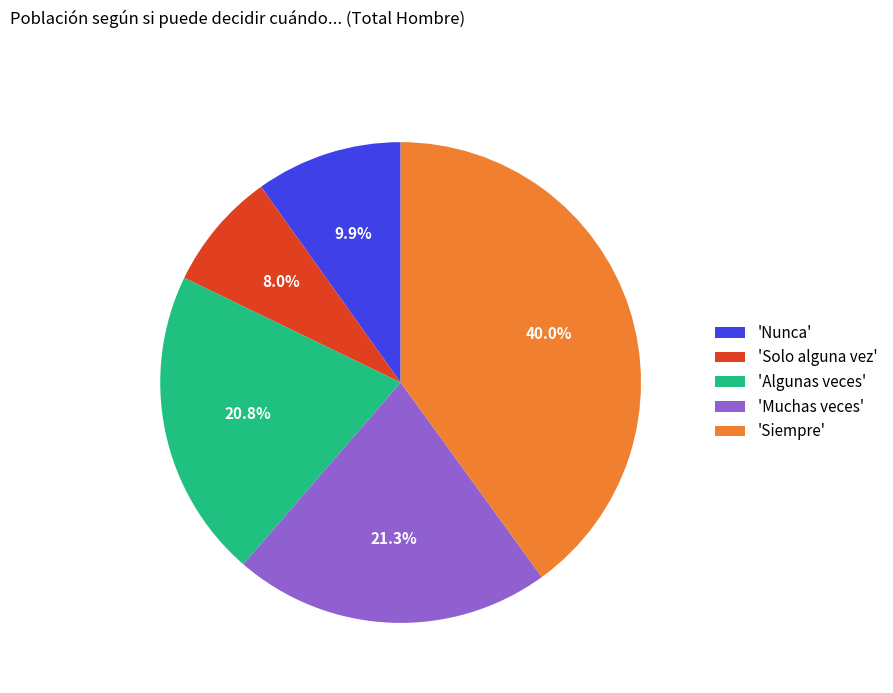

Which has a higher value, 'Muchas veces' or 'Algunas veces'?

'Muchas veces'